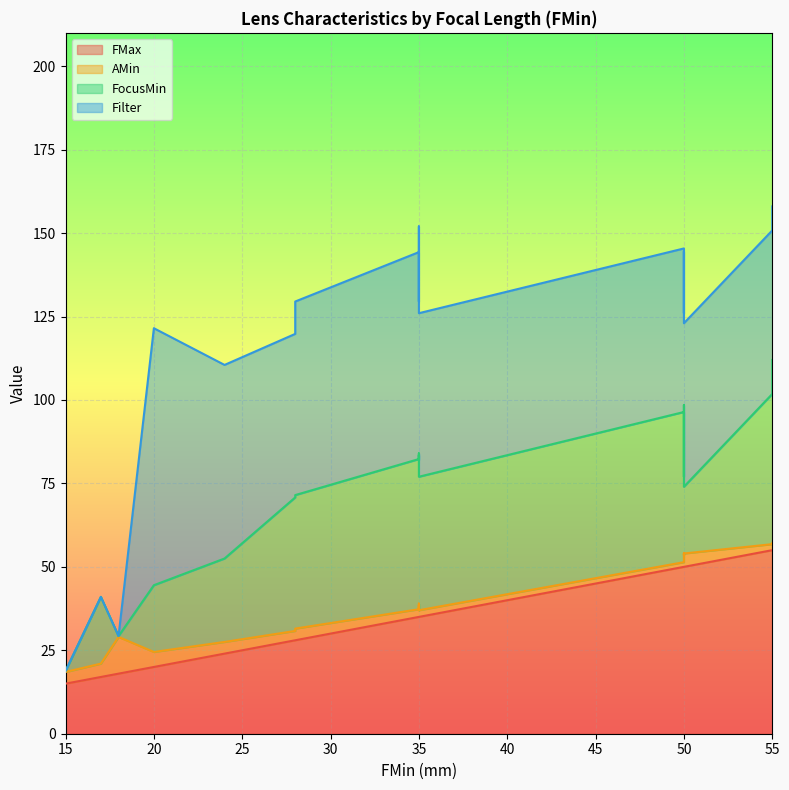

What is the sum of all FocusMin values?

1148.6